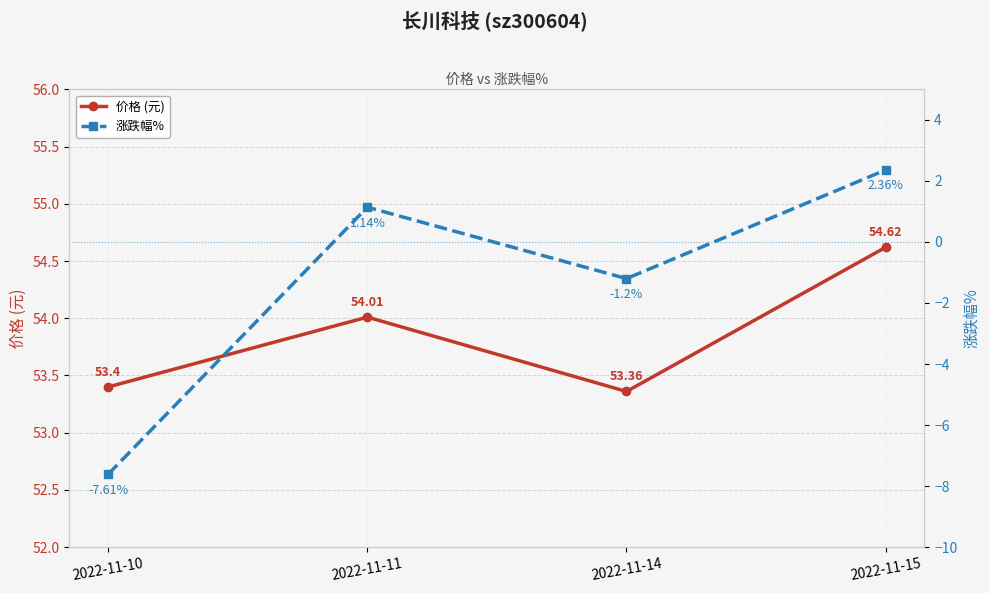

What is the maximum value for 价格 (元)?

54.6